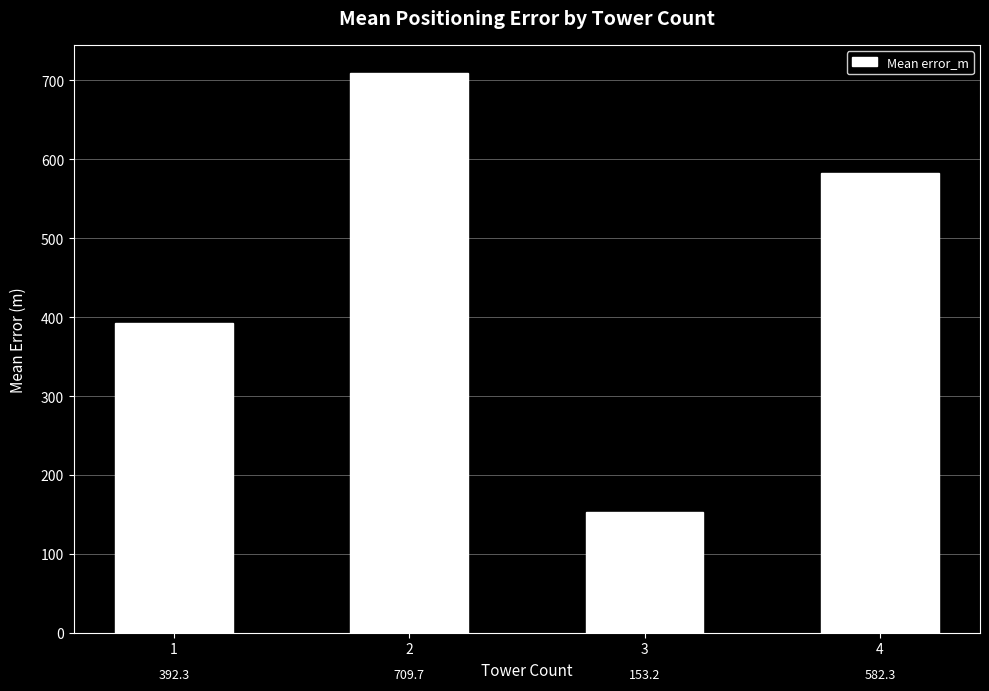

What is the difference between the values at 3 and 2?

556.5